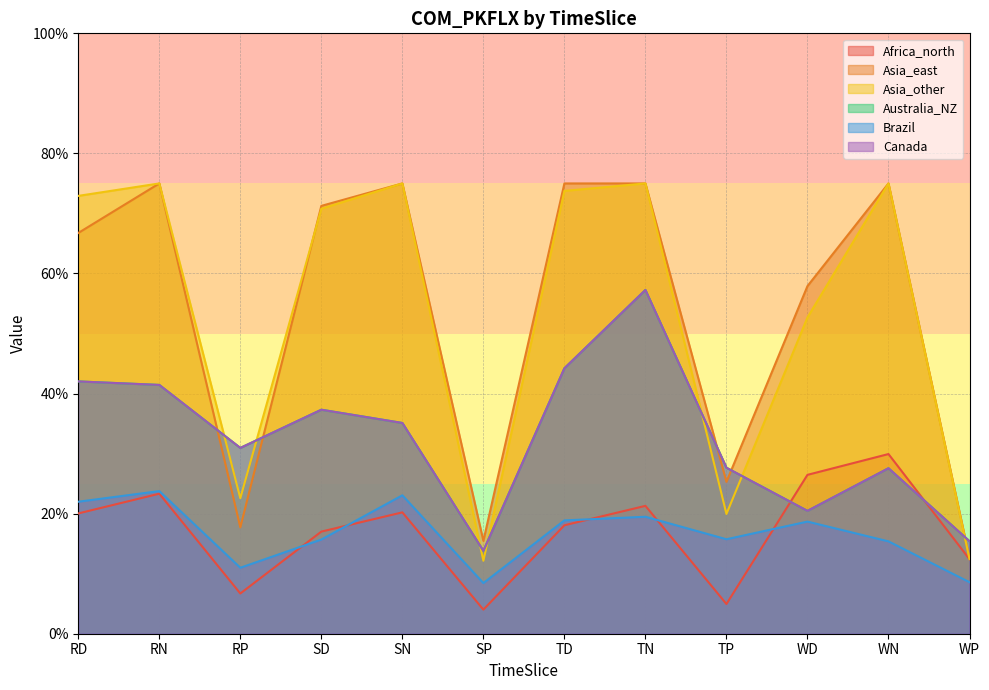

What is the sum of all Asia_other values?

6.4